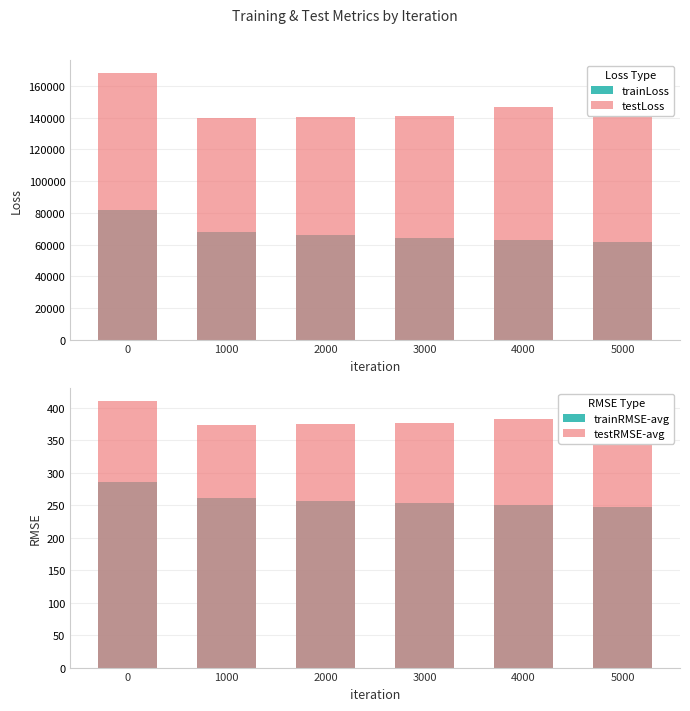

Where is testRMSE-avg nearest to the value 392?

5000